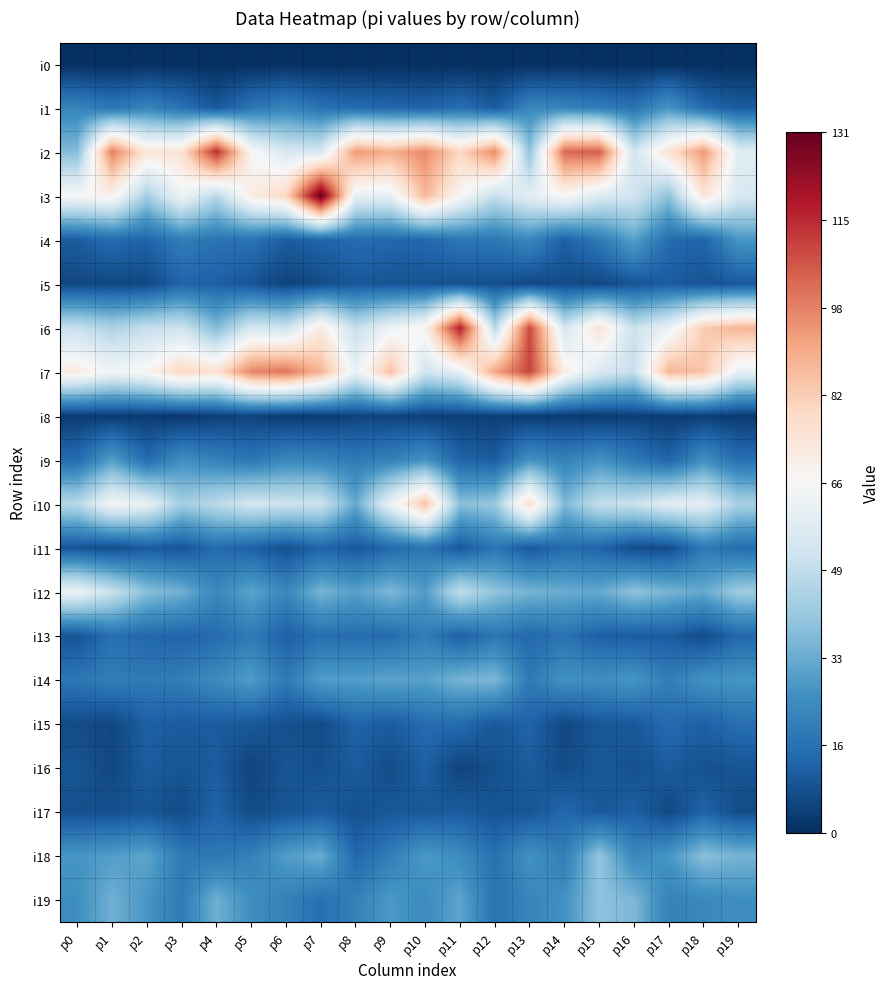

Reading left to right, what are all the values shown in this chart?

i0: p0=0	p1=0	p2=0	p3=0	p4=0	p5=0	p6=0	p7=0	p8=0	p9=0	p10=0	p11=0	p12=0	p13=0	p14=0	p15=0	p16=0	p17=0	p18=0	p19=0
i1: p0=22	p1=18	p2=22	p3=17	p4=10	p5=18	p6=22	p7=17	p8=15	p9=14	p10=13	p11=16	p12=11	p13=23	p14=22	p15=20	p16=17	p17=27	p18=15	p19=11
i2: p0=37	p1=99	p2=73	p3=75	p4=114	p5=67	p6=55	p7=55	p8=94	p9=89	p10=97	p11=79	p12=97	p13=39	p14=103	p15=105	p16=53	p17=75	p18=94	p19=58
i3: p0=65	p1=68	p2=43	p3=63	p4=47	p5=70	p6=79	p7=131	p8=60	p9=60	p10=87	p11=66	p12=50	p13=59	p14=66	p15=56	p16=53	p17=39	p18=74	p19=55
i4: p0=11	p1=15	p2=13	p3=20	p4=17	p5=17	p6=11	p7=13	p8=15	p9=14	p10=14	p11=18	p12=18	p13=23	p14=12	p15=19	p16=30	p17=15	p18=13	p19=27
i5: p0=6	p1=6	p2=6	p3=13	p4=12	p5=9	p6=5	p7=7	p8=10	p9=9	p10=9	p11=8	p12=8	p13=6	p14=7	p15=6	p16=9	p17=11	p18=9	p19=10
i6: p0=50	p1=45	p2=50	p3=52	p4=37	p5=54	p6=52	p7=71	p8=50	p9=62	p10=68	p11=117	p12=47	p13=109	p14=53	p15=75	p16=51	p17=61	p18=82	p19=88
i7: p0=71	p1=63	p2=67	p3=79	p4=75	p5=98	p6=101	p7=88	p8=61	p9=85	p10=53	p11=60	p12=91	p13=110	p14=70	p15=56	p16=50	p17=88	p18=84	p19=60
i8: p0=3	p1=3	p2=3	p3=2	p4=4	p5=5	p6=3	p7=3	p8=5	p9=5	p10=4	p11=4	p12=4	p13=3	p14=3	p15=3	p16=4	p17=3	p18=4	p19=3
i9: p0=15	p1=29	p2=15	p3=25	p4=21	p5=18	p6=23	p7=22	p8=19	p9=21	p10=26	p11=13	p12=11	p13=26	p14=21	p15=26	p16=19	p17=13	p18=25	p19=16
i10: p0=47	p1=64	p2=60	p3=43	p4=48	p5=54	p6=52	p7=52	p8=32	p9=61	p10=85	p11=38	p12=41	p13=77	p14=36	p15=50	p16=51	p17=58	p18=59	p19=44
i11: p0=9	p1=7	p2=11	p3=9	p4=15	p5=12	p6=8	p7=13	p8=10	p9=14	p10=18	p11=10	p12=18	p13=10	p14=15	p15=13	p16=7	p17=7	p18=19	p19=15
i12: p0=61	p1=51	p2=38	p3=34	p4=23	p5=31	p6=23	p7=35	p8=30	p9=36	p10=29	p11=49	p12=39	p13=35	p14=33	p15=32	p16=39	p17=35	p18=32	p19=42
i13: p0=9	p1=16	p2=14	p3=13	p4=15	p5=19	p6=12	p7=16	p8=15	p9=15	p10=20	p11=12	p12=18	p13=14	p14=17	p15=12	p16=11	p17=11	p18=7	p19=14
i14: p0=18	p1=20	p2=19	p3=20	p4=24	p5=29	p6=19	p7=29	p8=29	p9=31	p10=30	p11=35	p12=36	p13=19	p14=26	p15=25	p16=27	p17=20	p18=26	p19=27
i15: p0=7	p1=6	p2=12	p3=11	p4=11	p5=10	p6=8	p7=7	p8=13	p9=11	p10=15	p11=15	p12=10	p13=13	p14=6	p15=10	p16=10	p17=15	p18=12	p19=16
i16: p0=9	p1=6	p2=11	p3=9	p4=11	p5=5	p6=9	p7=8	p8=11	p9=7	p10=12	p11=5	p12=8	p13=11	p14=7	p15=10	p16=8	p17=11	p18=8	p19=9
i17: p0=8	p1=8	p2=9	p3=7	p4=13	p5=7	p6=9	p7=11	p8=8	p9=10	p10=10	p11=11	p12=9	p13=9	p14=14	p15=10	p16=12	p17=6	p18=13	p19=7
i18: p0=27	p1=29	p2=31	p3=19	p4=18	p5=21	p6=29	p7=33	p8=14	p9=20	p10=28	p11=24	p12=16	p13=26	p14=20	p15=40	p16=23	p17=27	p18=38	p19=35
i19: p0=25	p1=34	p2=27	p3=19	p4=34	p5=25	p6=21	p7=16	p8=21	p9=28	p10=24	p11=31	p12=17	p13=22	p14=26	p15=39	p16=36	p17=21	p18=23	p19=25